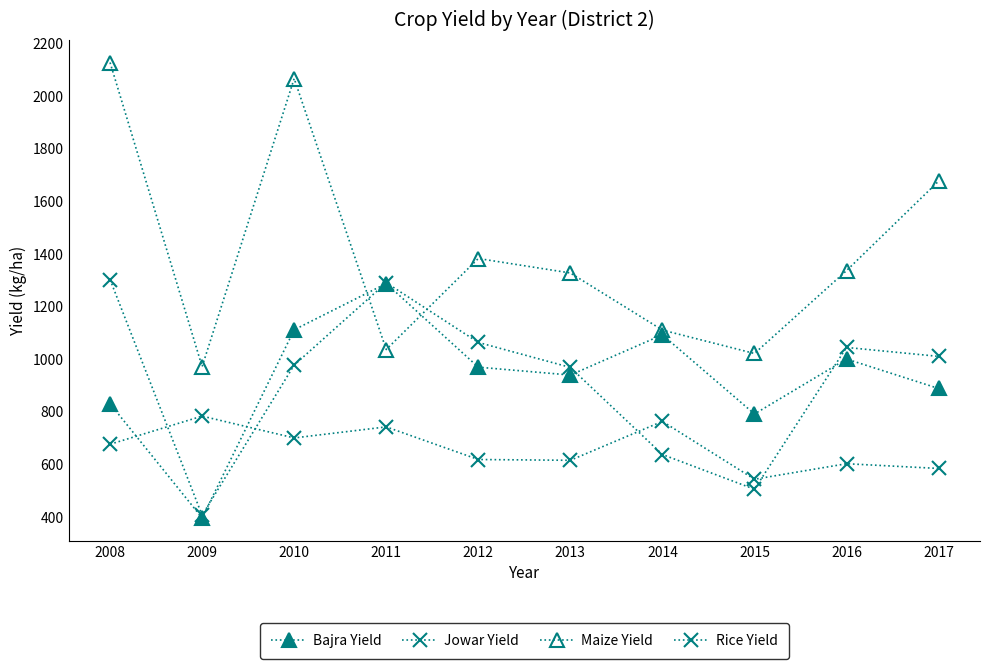

Read the Maize Yield value at 2016, to the nearest 100.

1300